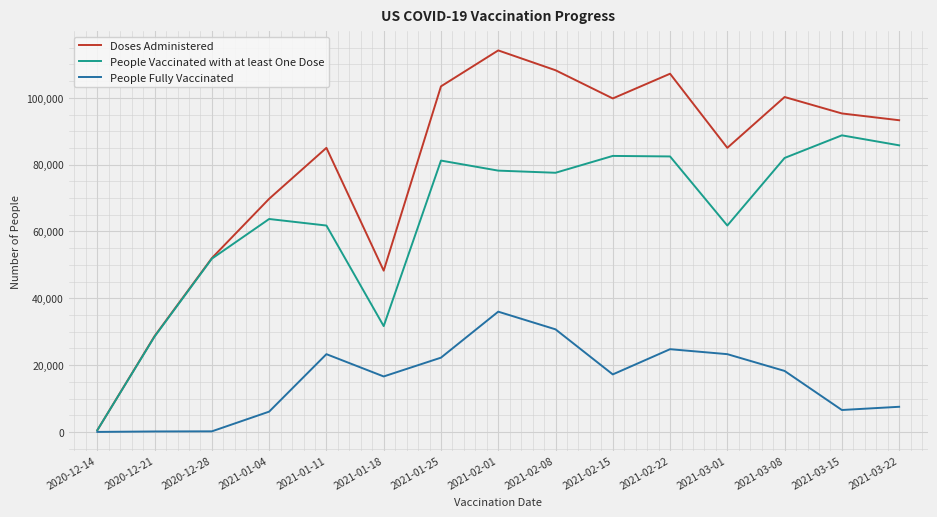

Which series has the largest total across all categories?

Doses Administered